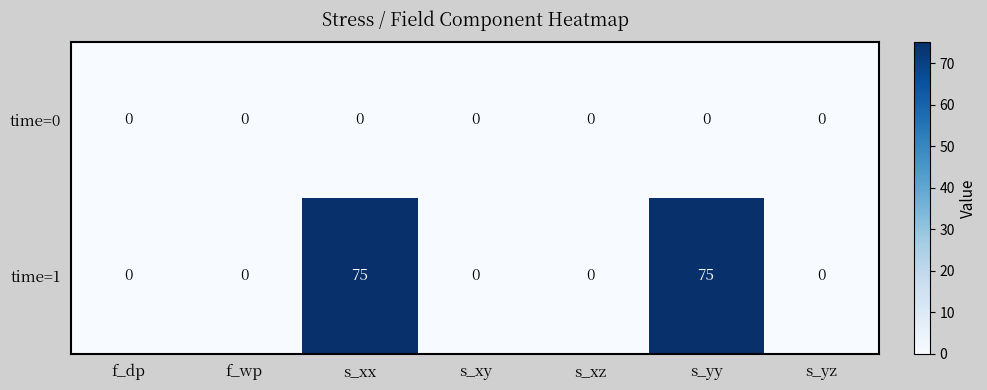

Reading right to left, extract all data points from this chart.

time=0: 0	0	0	0	0	0	0
time=1: 0	75	0	0	75	0	0